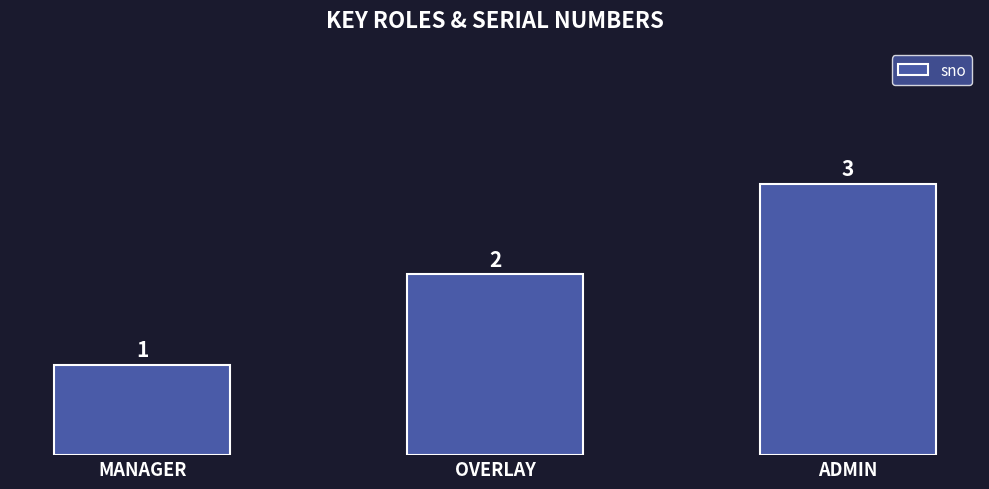

How many data points does each series have?

3